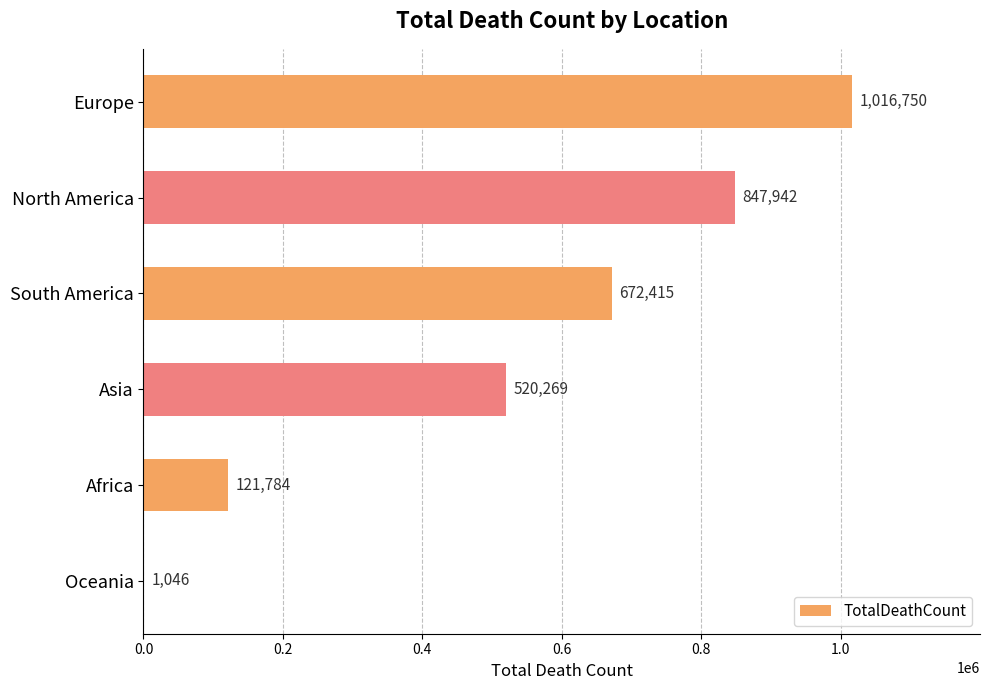

Does the chart contain stacked bars?

No